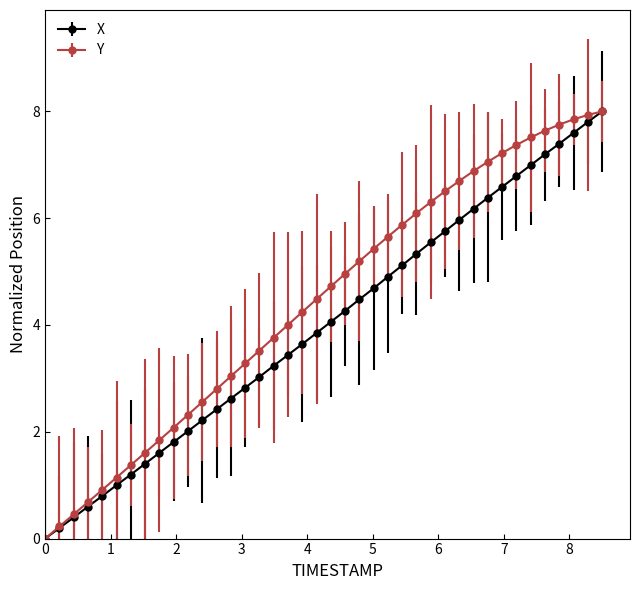

Which series has the largest total across all categories?

Y